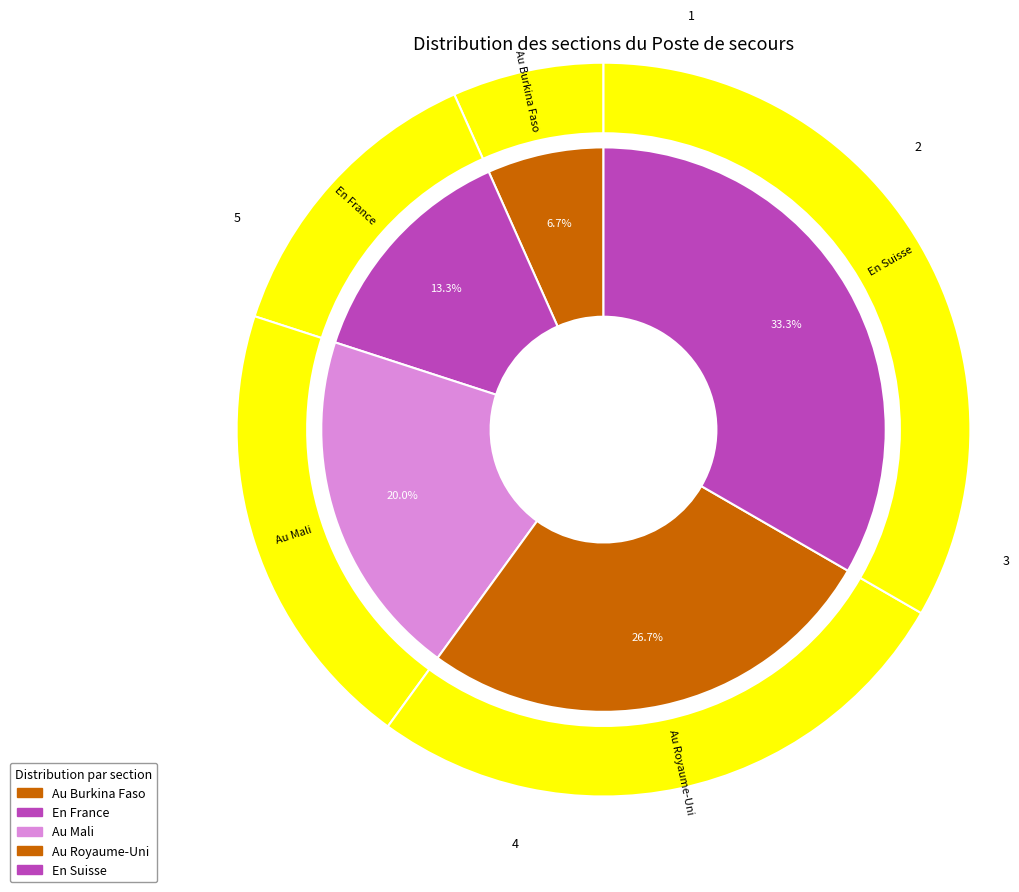

How many segments does this pie chart have?

5